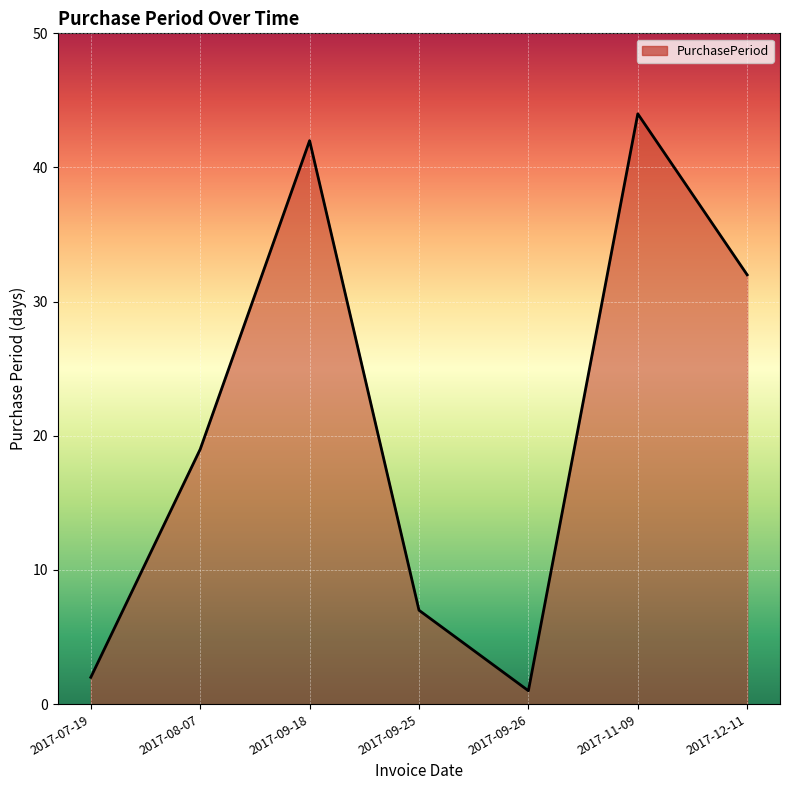

Reading left to right, extract all data points from this chart.

2017-07-19=2	2017-08-07=19	2017-09-18=42	2017-09-25=7	2017-09-26=1	2017-11-09=44	2017-12-11=32